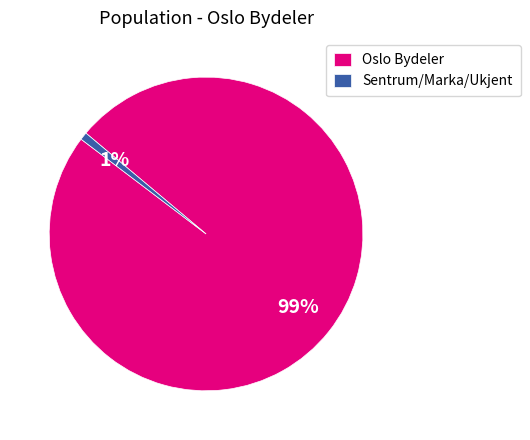

What percentage is the Oslo Bydeler slice, to the nearest percent?

99%